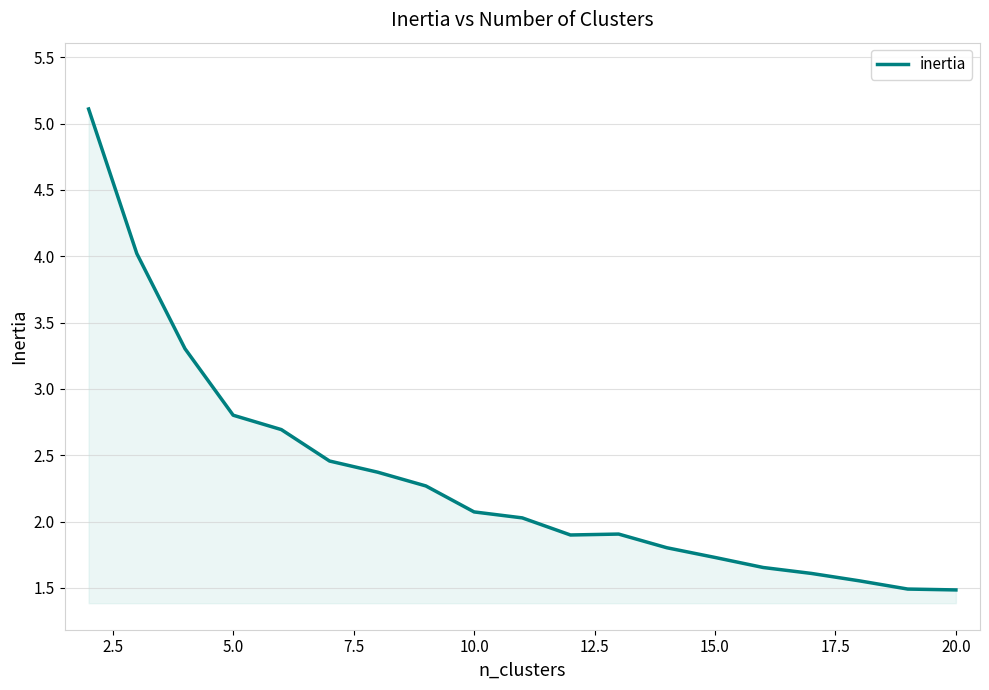

What is the maximum value shown in the chart?

5.1